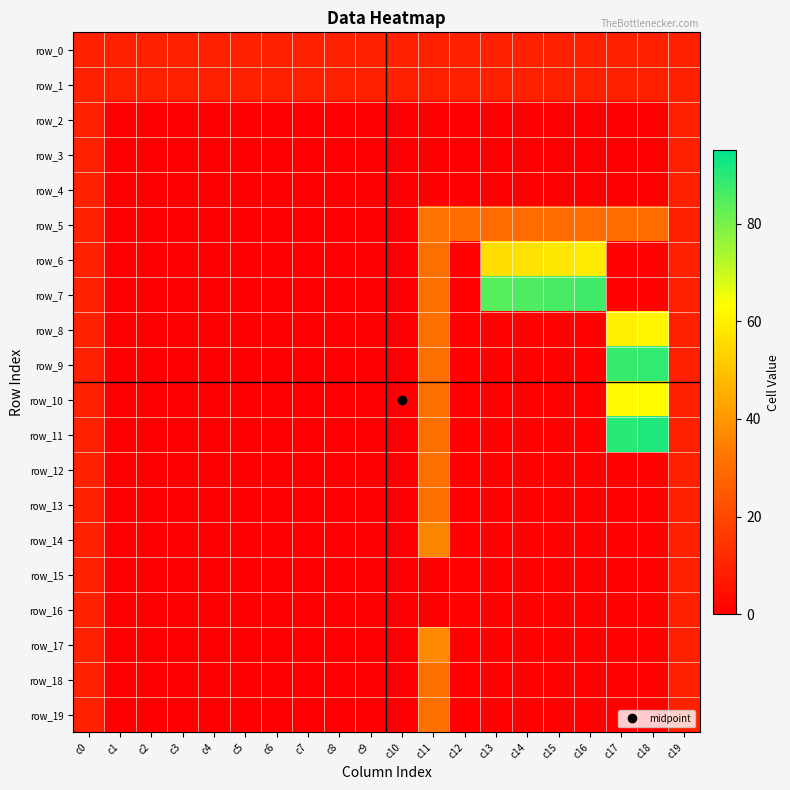

Rank the series at c9 from highest to lowest value.

row_0, row_1, row_2, row_3, row_4, row_5, row_6, row_7, row_8, row_9, row_10, row_11, row_12, row_13, row_14, row_15, row_16, row_17, row_18, row_19